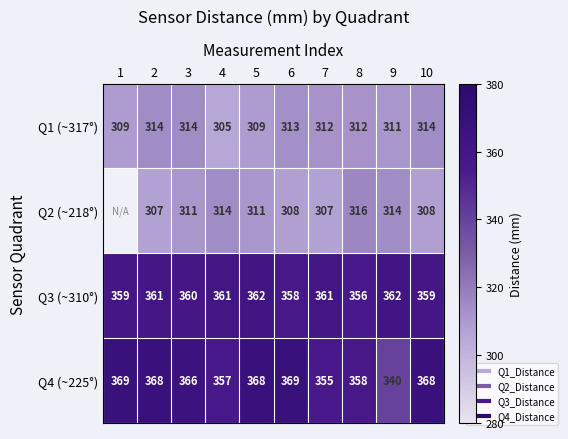

The value of Q1 (~317°) at 7 is 312.0. True or false?

True